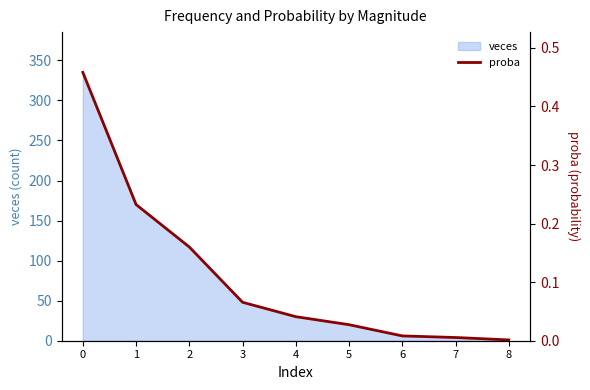

What is the sum of all values?

1.0